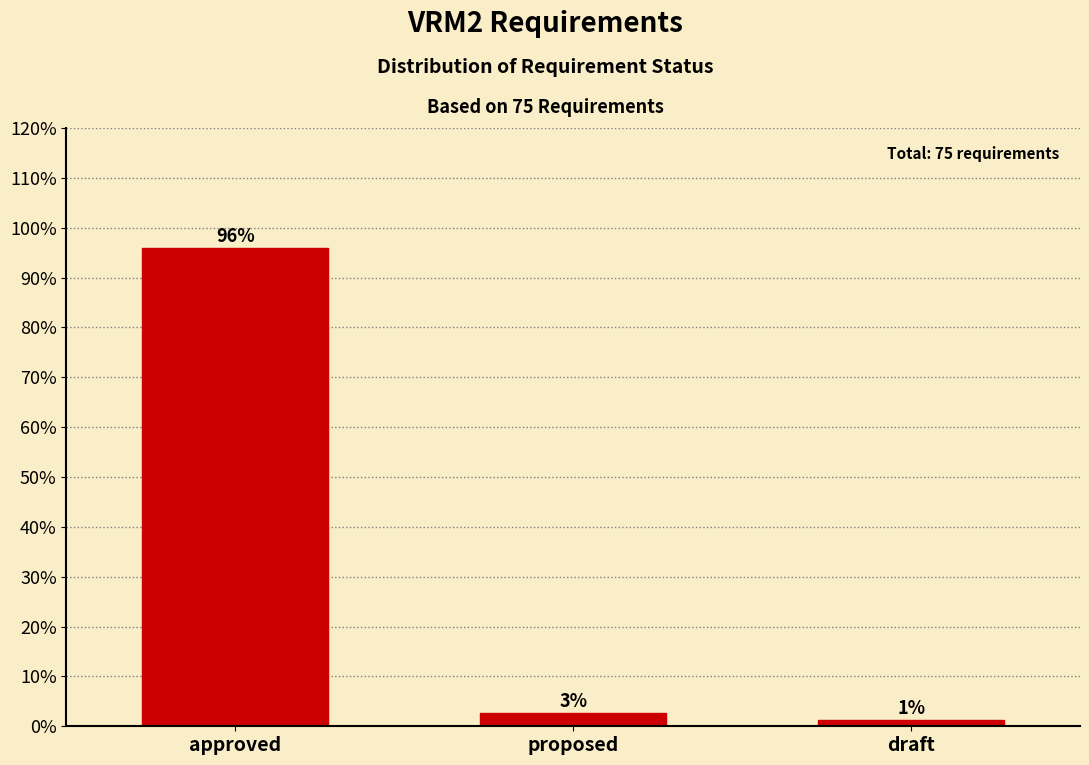

How many bars are there in total?

3